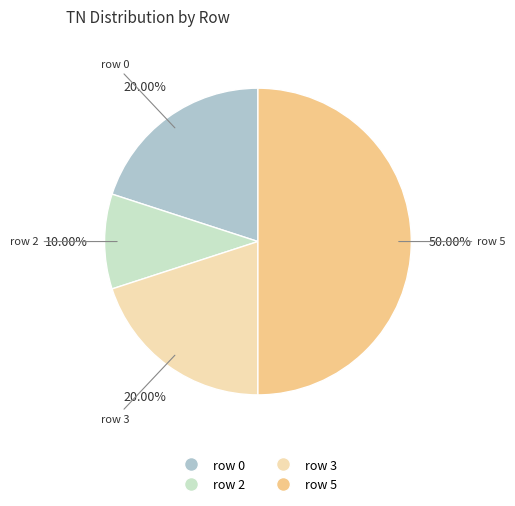

Is the sum of row 5 and row 2 greater than half?

Yes